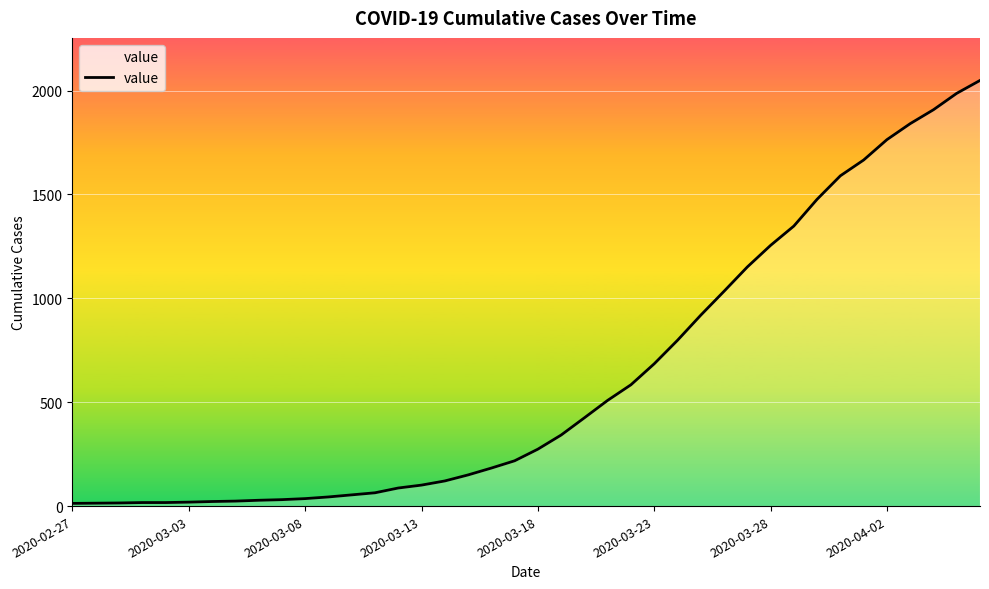

What is the difference between the maximum and minimum values?

2036